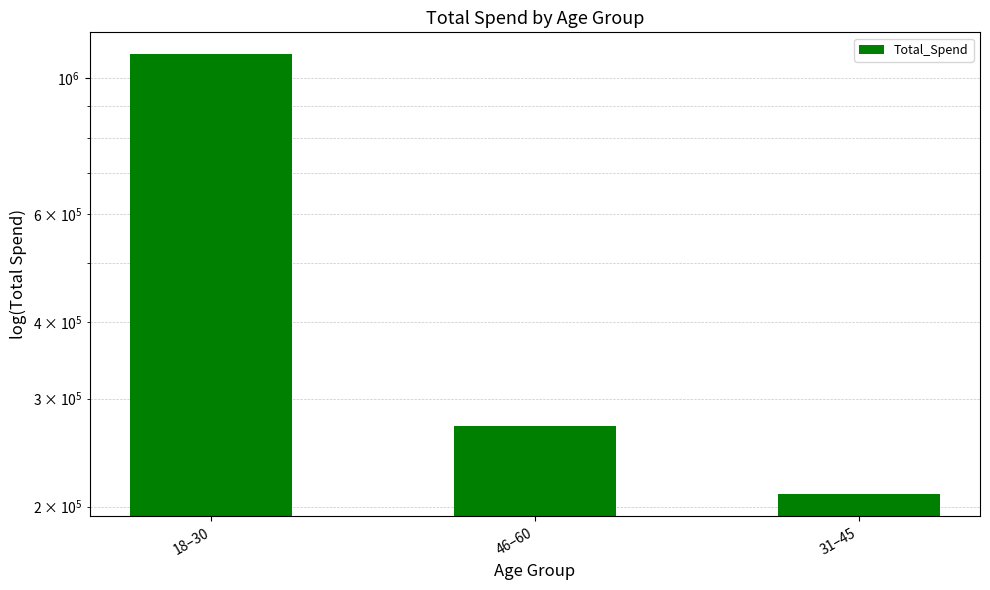

What position from the left is 31–45?

3